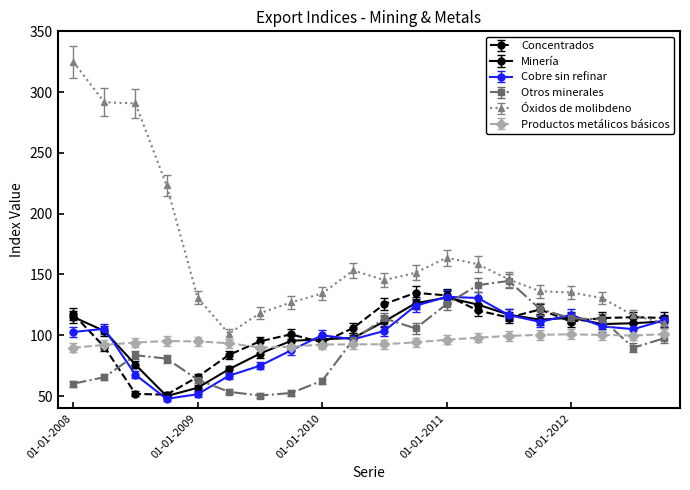

What is the value of the Productos metálicos básicos point at the 17th from the left?

100.8